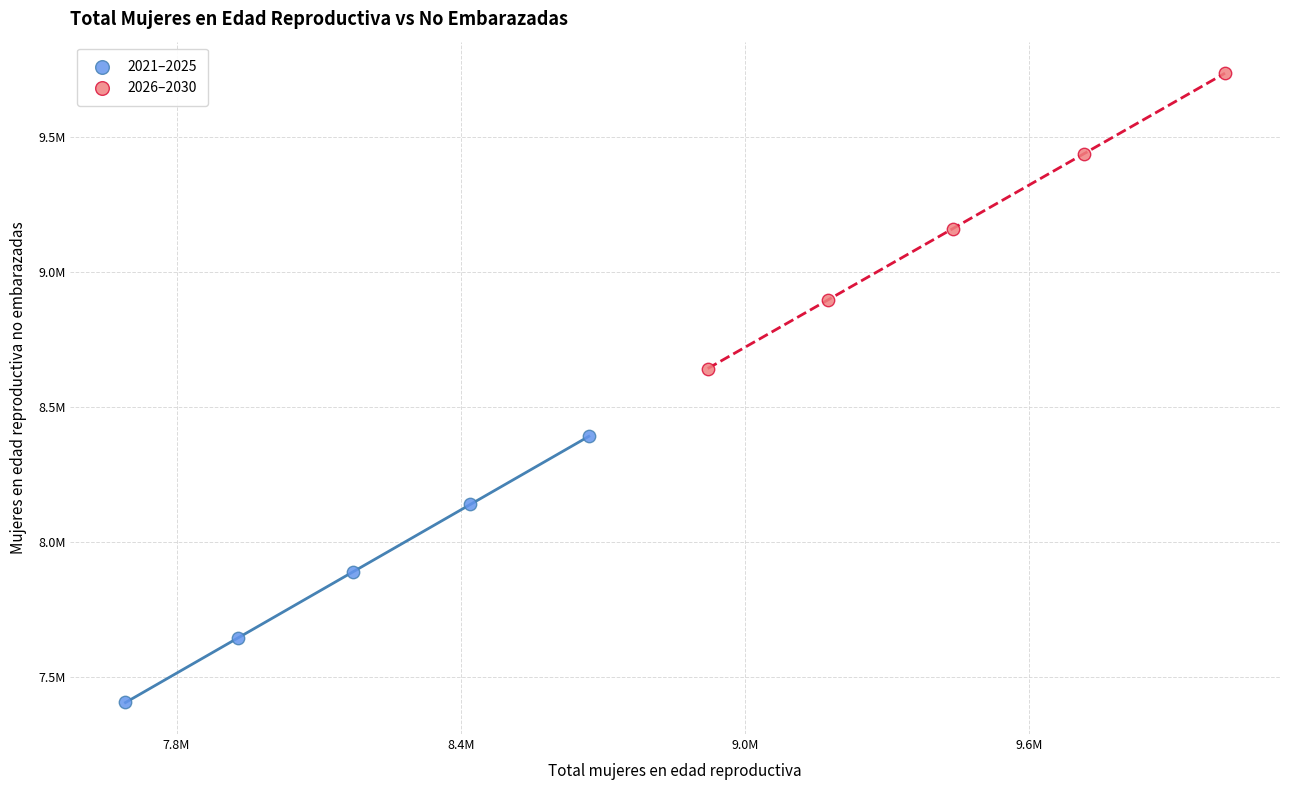

What are all the series names shown in the legend?

2021–2025, 2026–2030